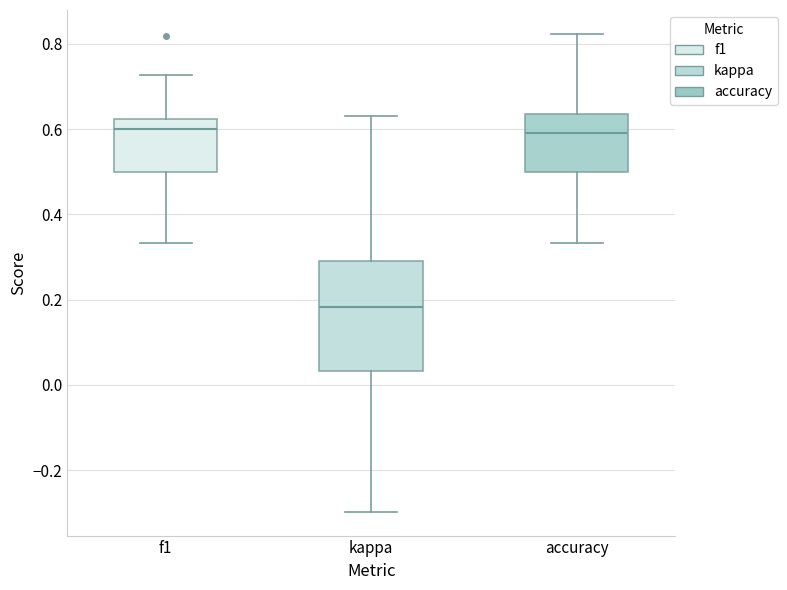

Which box's median line is the lowest?

kappa